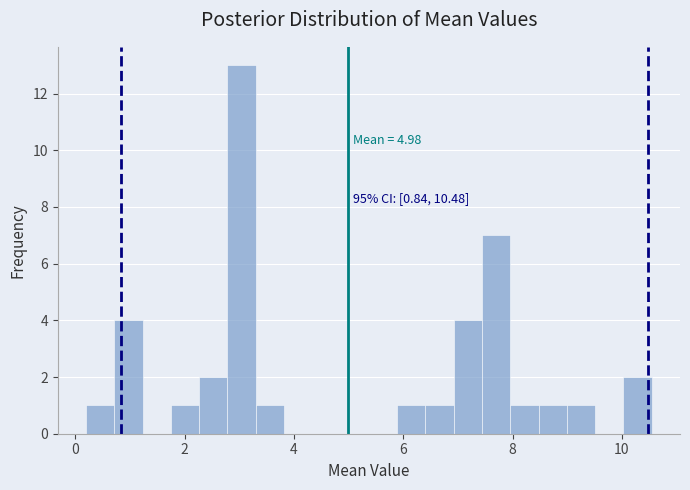

Around what value on the x-axis is the tallest bar? Give the approximate position of its centre, as read against the axis.

3.0